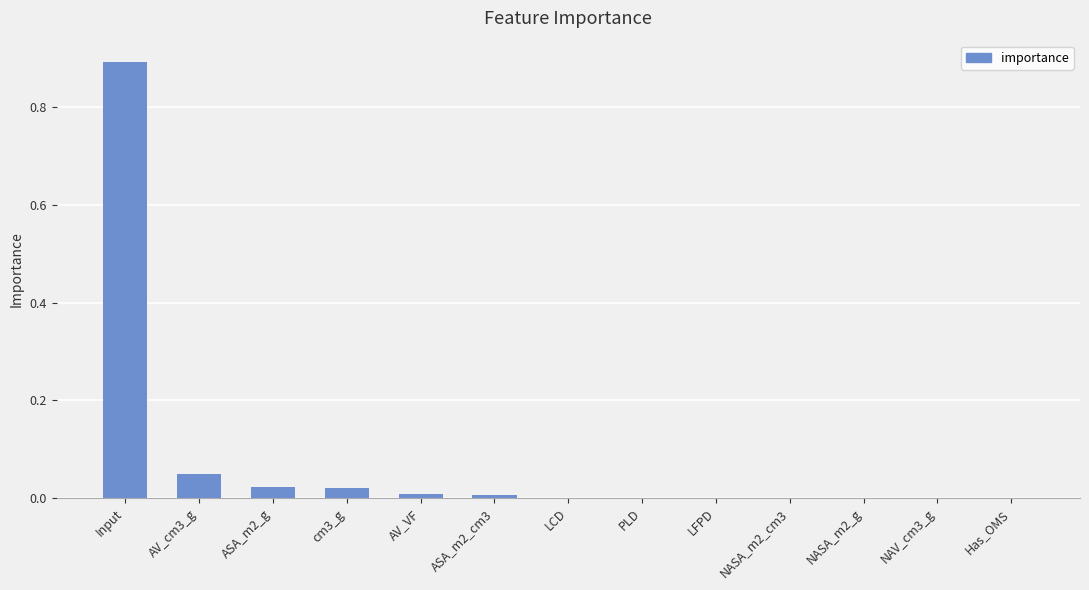

Which has a higher value, Input or Has_OMS?

Input